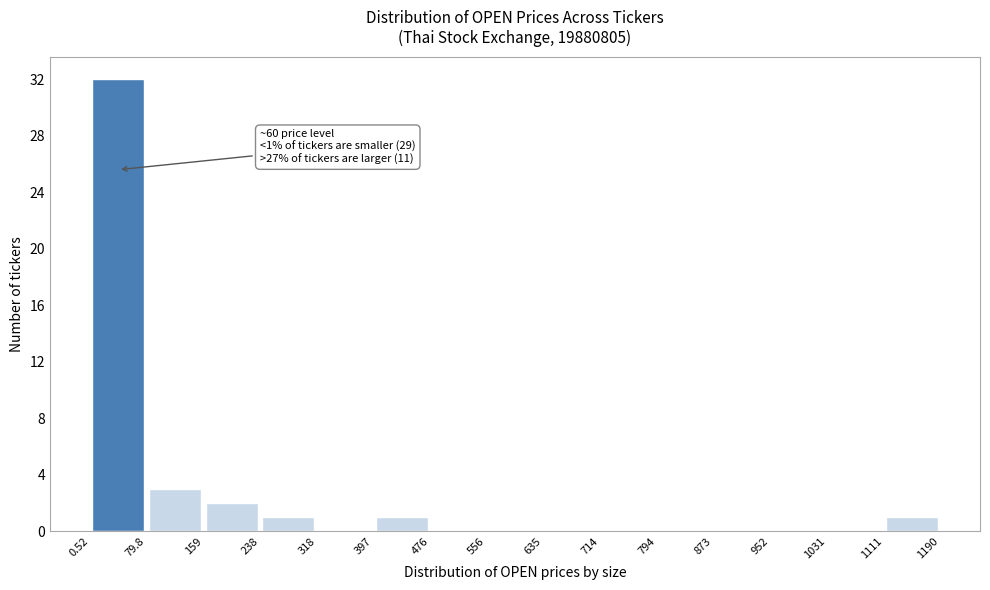

Which range on the x-axis has the tallest bar?

0.52 to 79.8